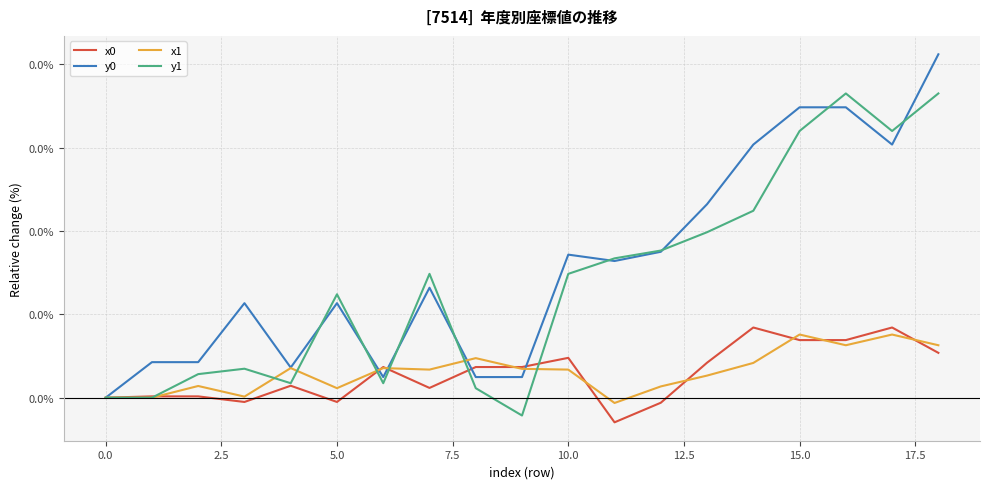

At which label does y1 reach its peak?

16